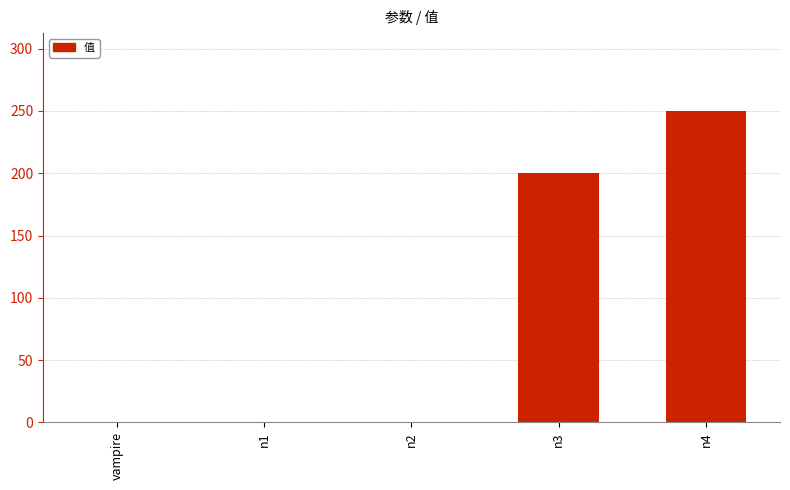

Count the values in the range 0 to 200.

4